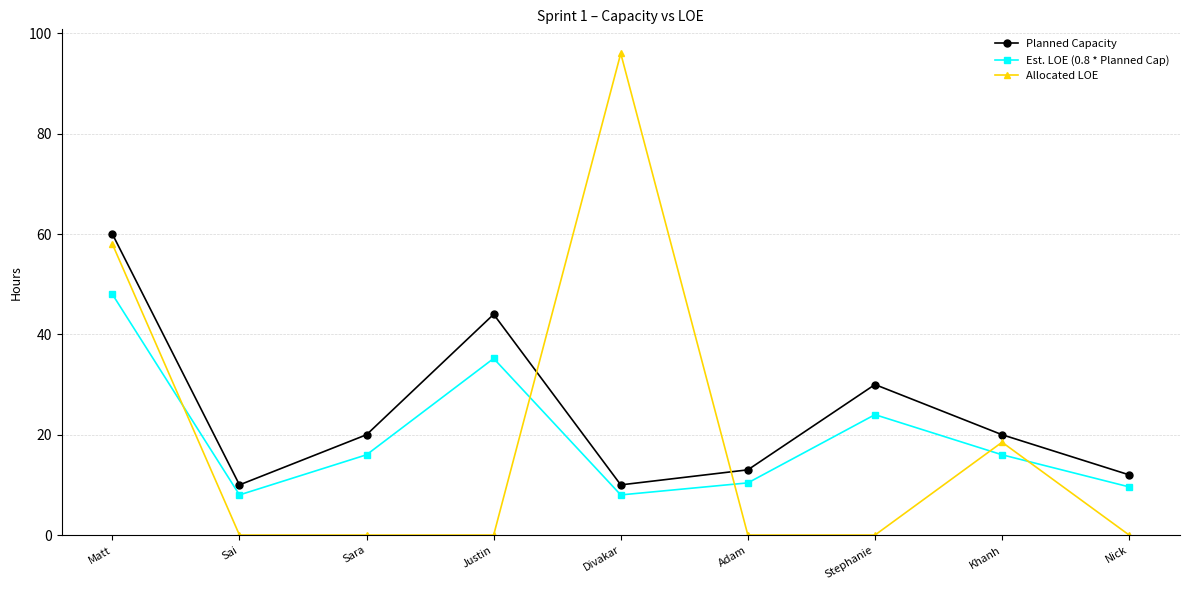

Which series has the largest total across all categories?

Planned Capacity